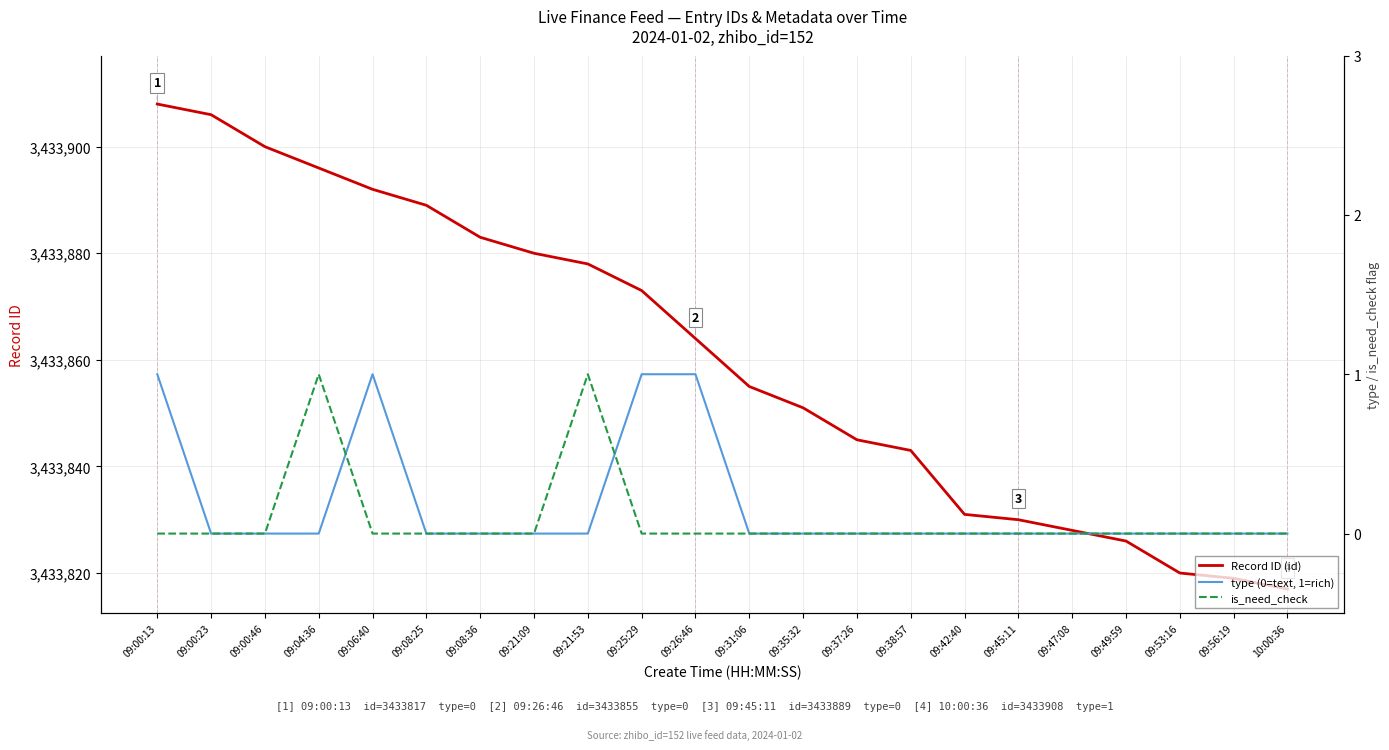

What is the label of the 22nd point from the left?

10:00:36